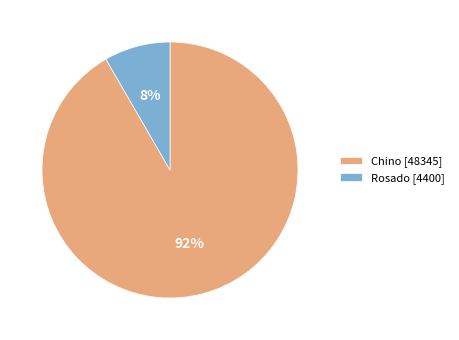

To the nearest percent, what is the average slice percentage?

50%